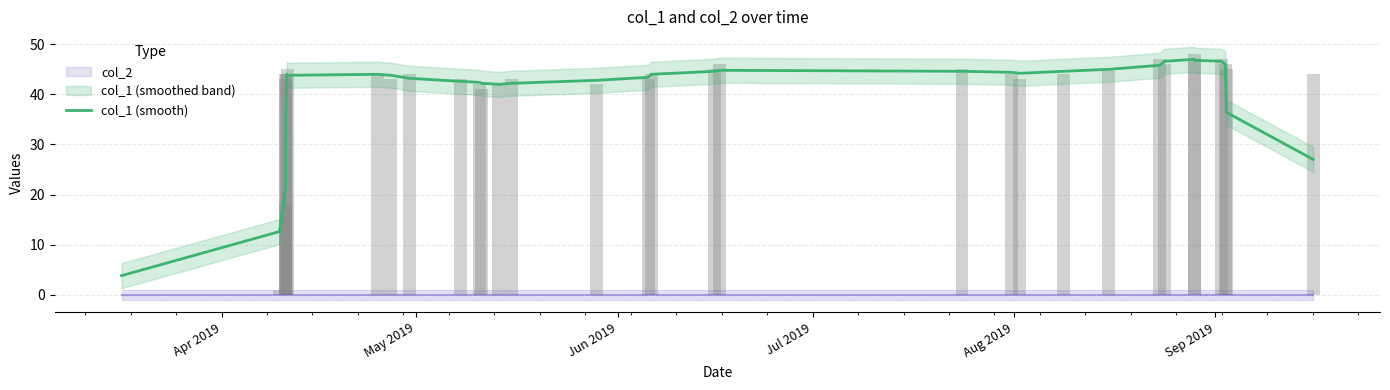

What is the minimum value for col_1 (smooth)?

3.8